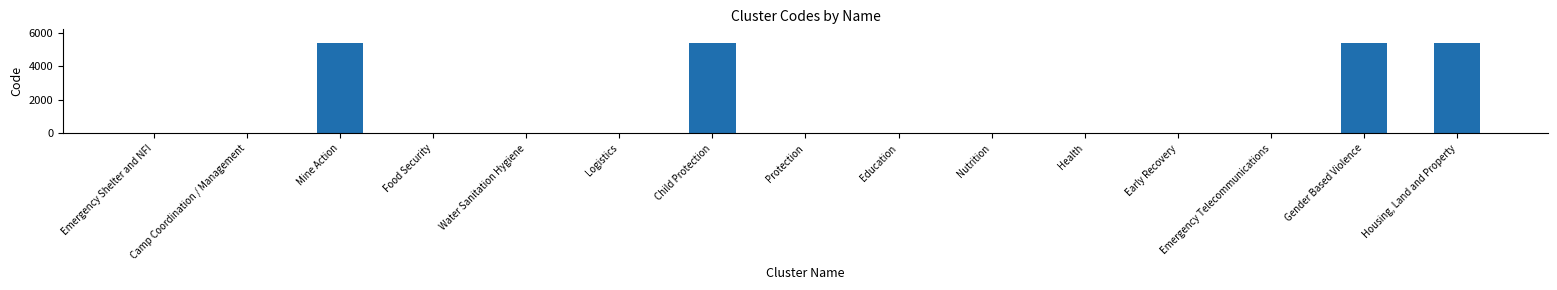

Count the number of data series in this chart.

1